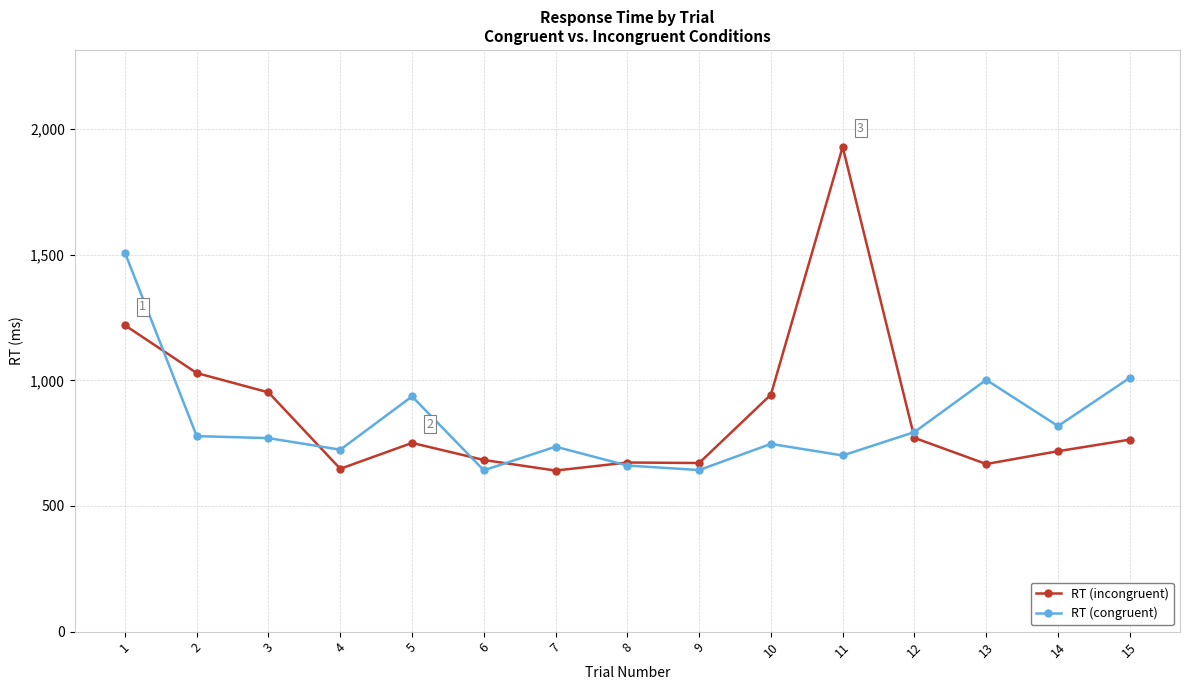

True or false: RT (incongruent) has more than 1 points higher than both neighbors.

True